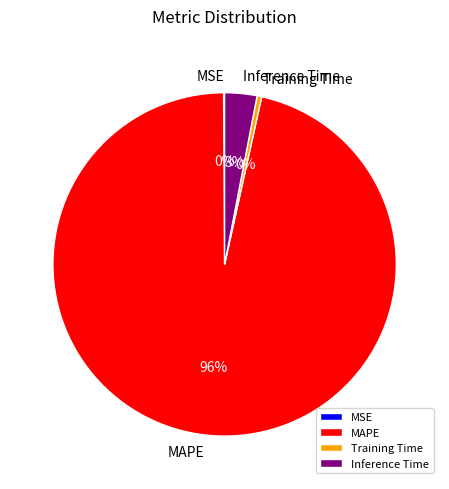

Does MAPE account for over 50% of the chart?

Yes